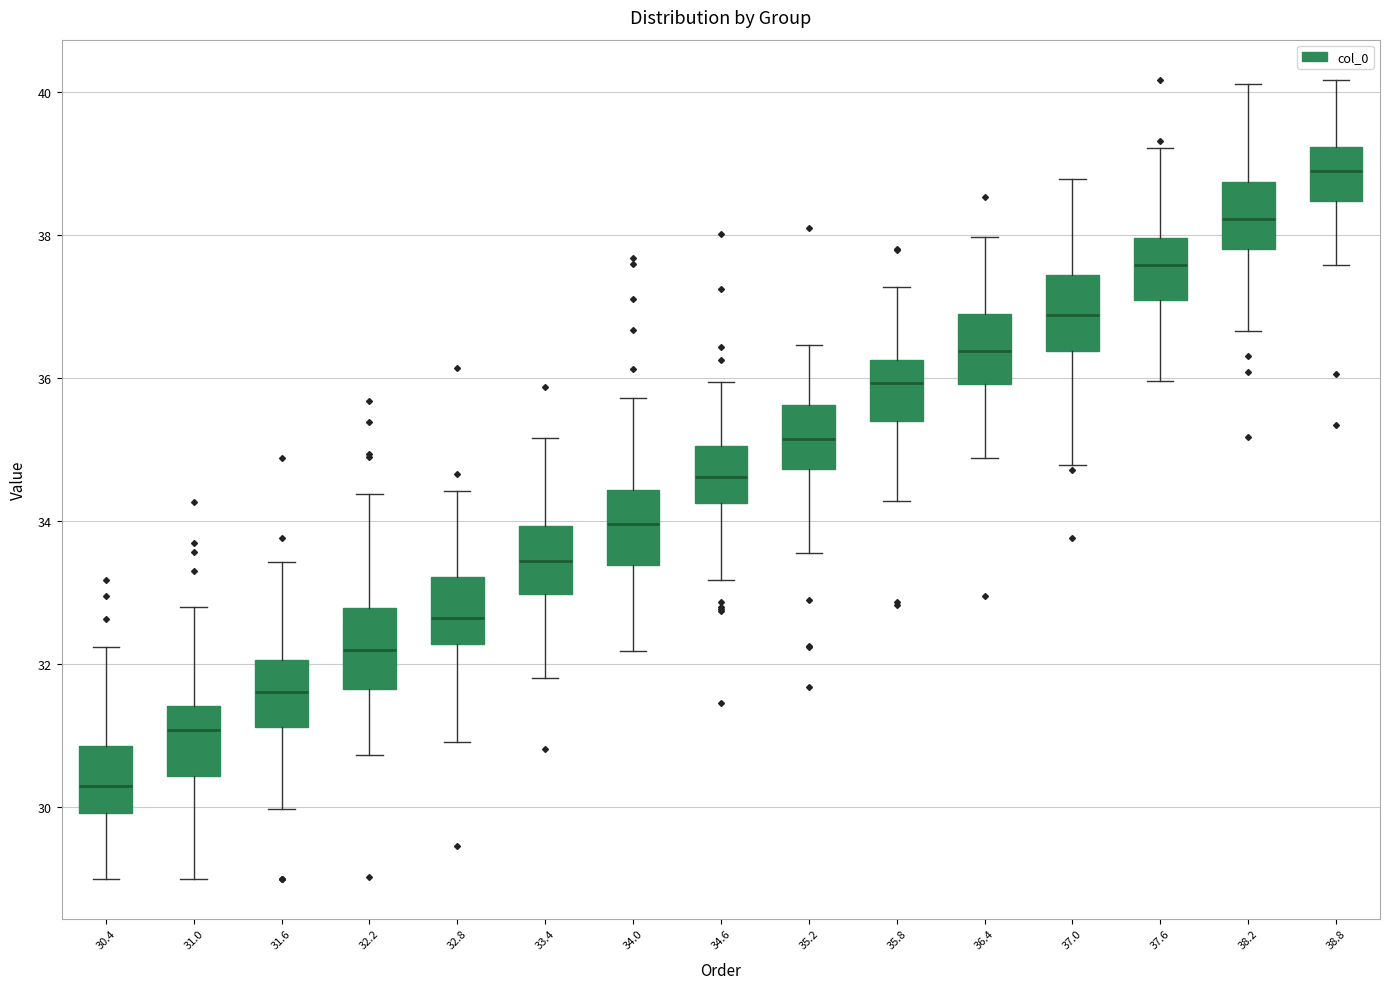

Which box has the lowest median line?

30.4